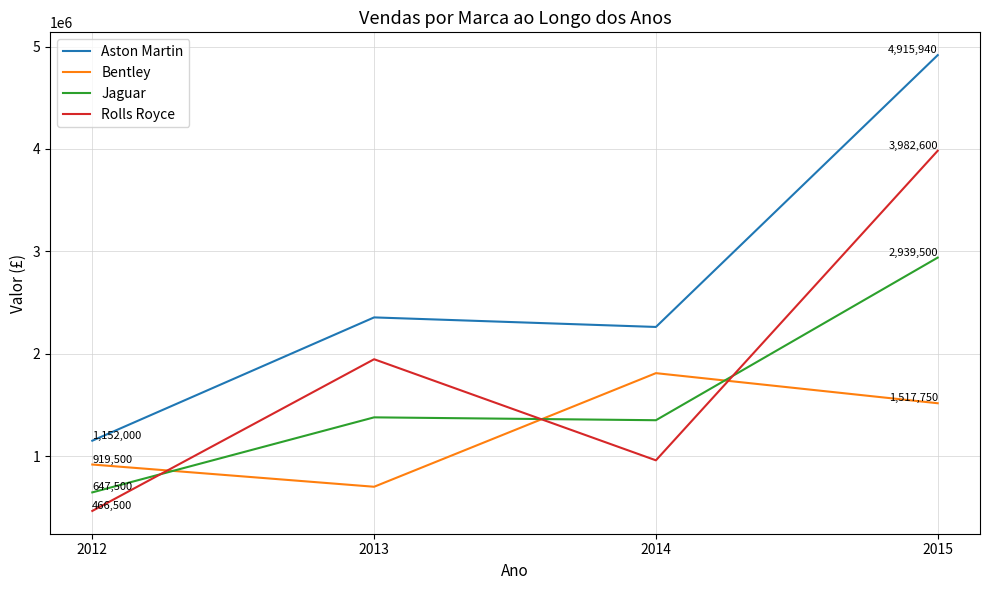

What is the spread (max minus min) of values at 2012?

685500